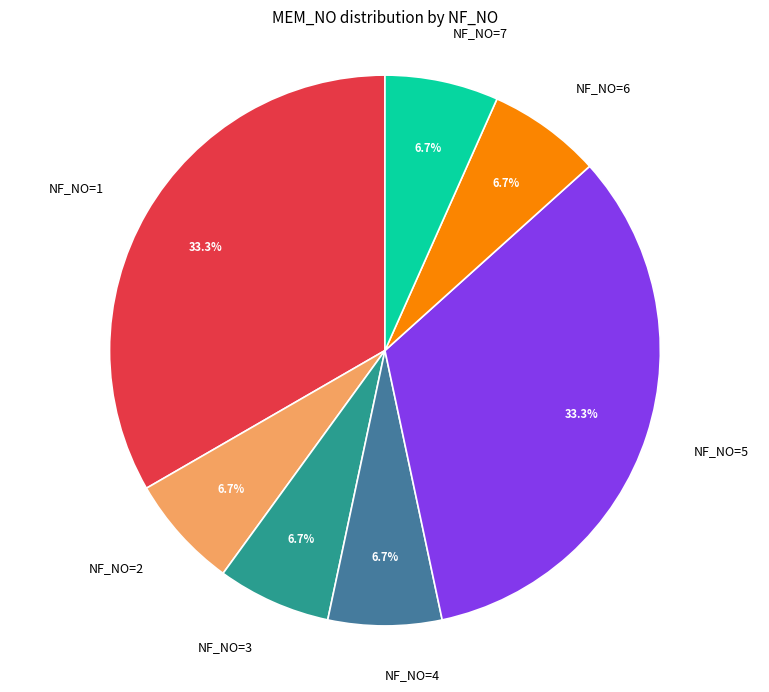

What percentage do NF_NO=5 and NF_NO=4 together represent?

40.0%